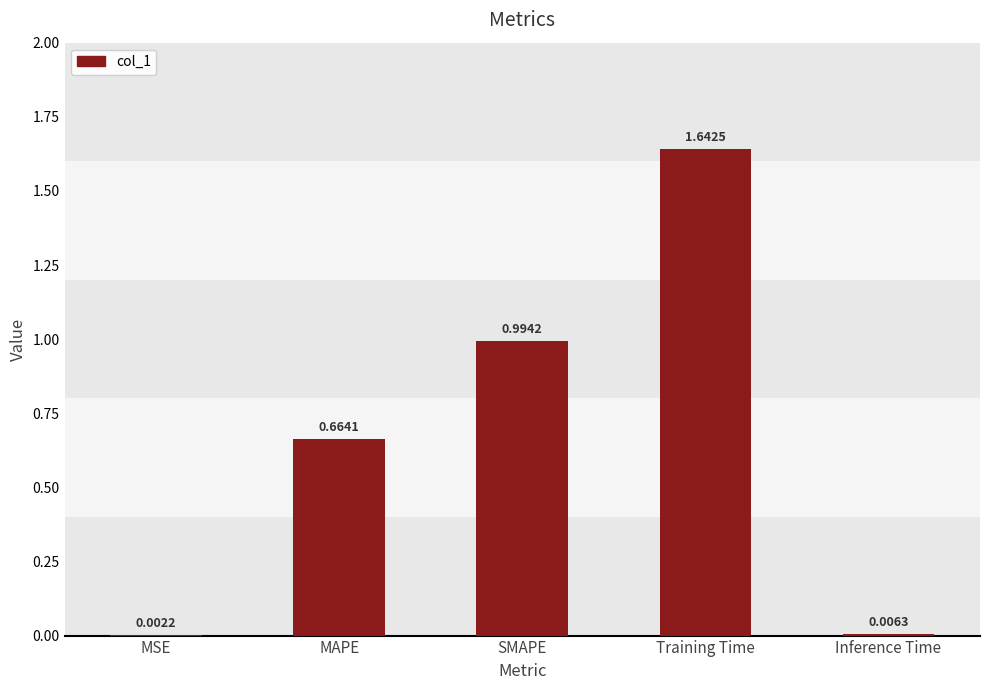

At which label is the value closest to 0?

MSE